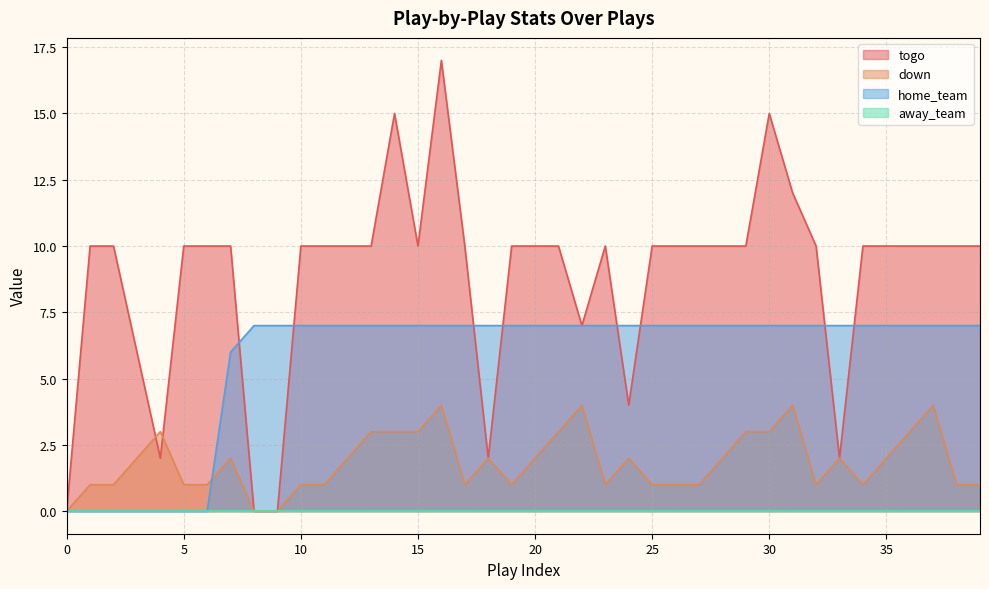

What is the greatest value displayed?

17